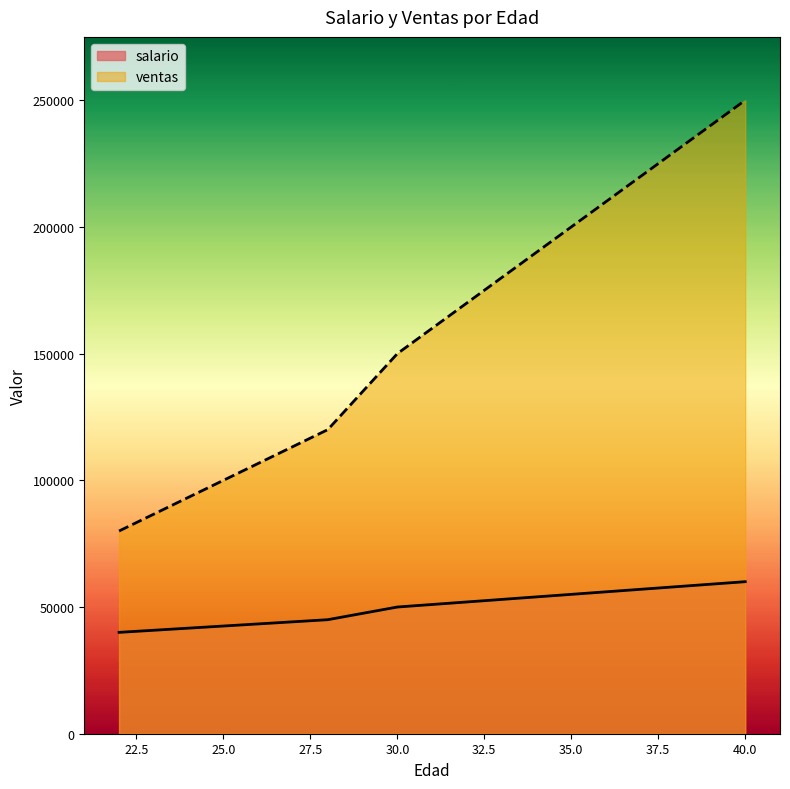

True or false: salario and ventas cross at least once.

False